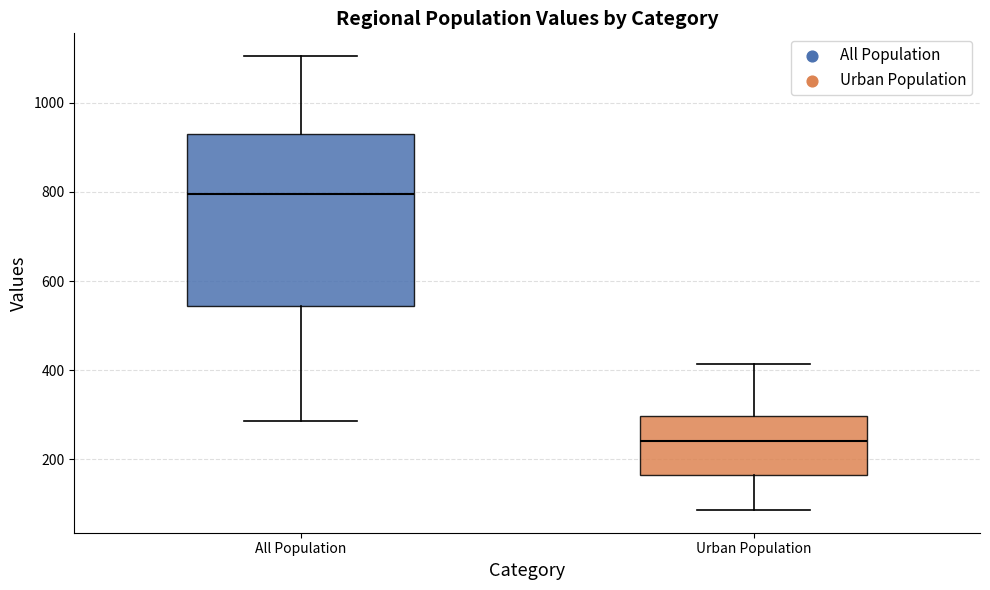

Which box is the tallest, from its lower edge to its upper edge?

All Population